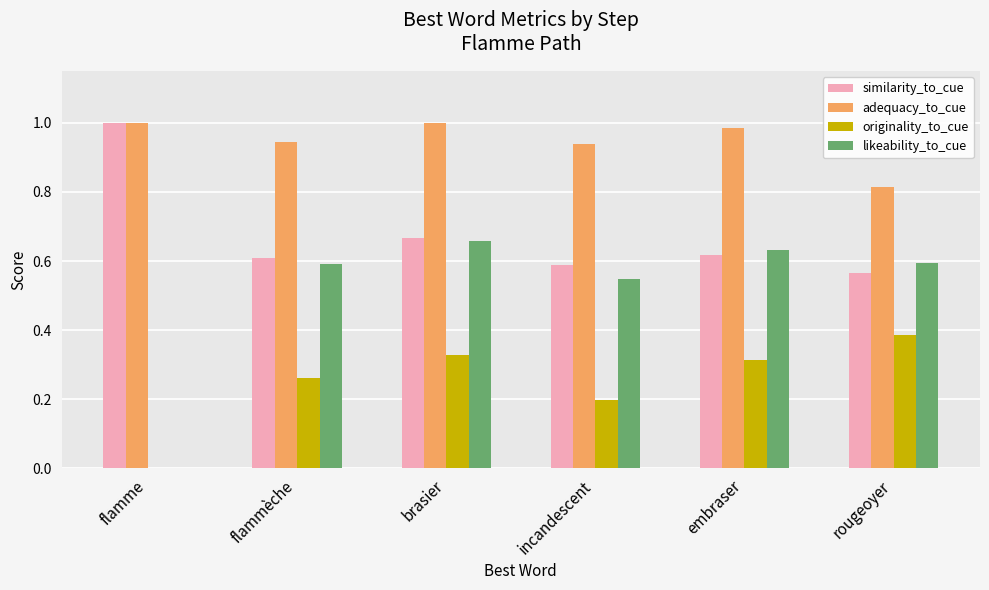

True or false: likeability_to_cue has a value of 0.9 at brasier.

False